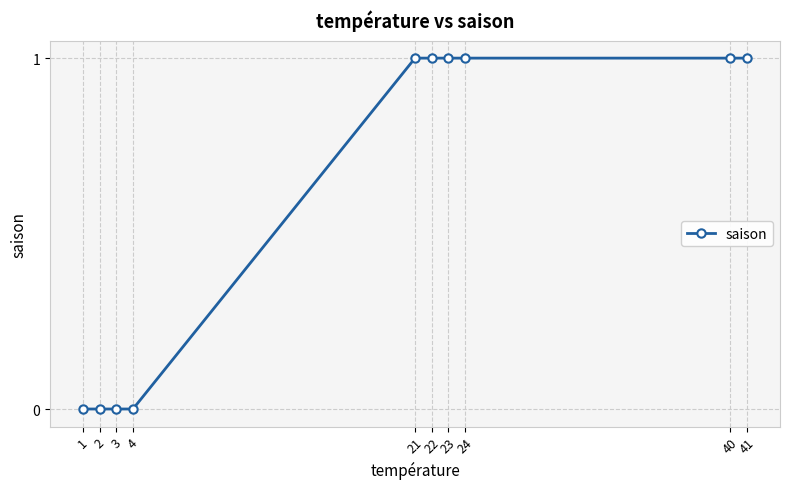

What is the average value?

1